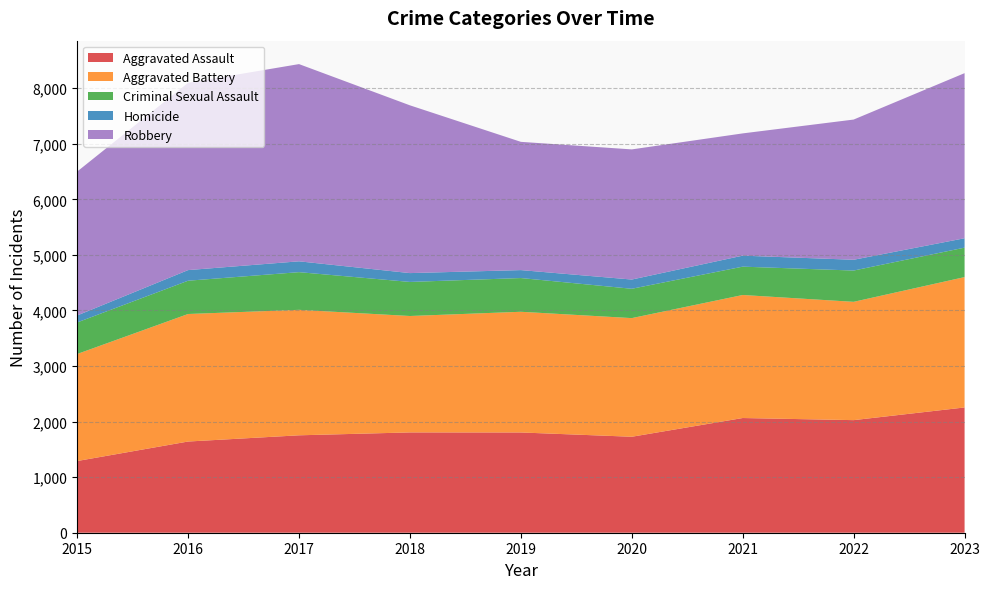

Reading left to right, list all the values displayed in this chart.

Aggravated Assault: 1290	1641	1753	1805	1804	1727	2064	2026	2254
Aggravated Battery: 1926	2295	2258	2095	2172	2135	2214	2129	2346
Criminal Sexual Assault: 568	599	678	613	607	528	510	563	530
Homicide: 125	191	195	159	143	166	198	194	169
Robbery: 2590	3370	3549	3019	2308	2342	2200	2523	2971